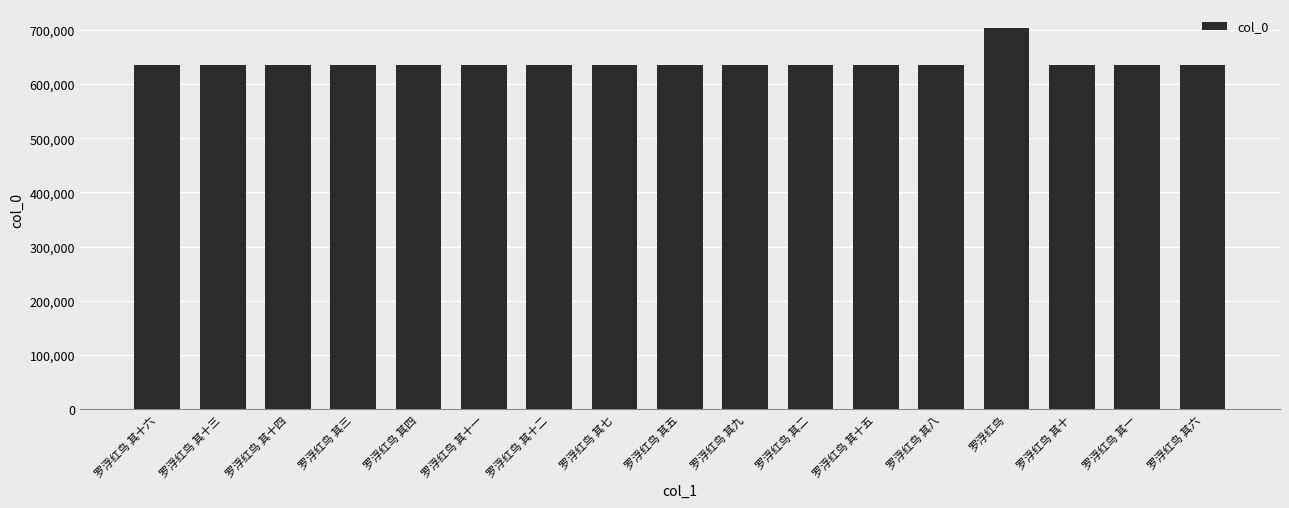

What is the sum of all values?

10857759